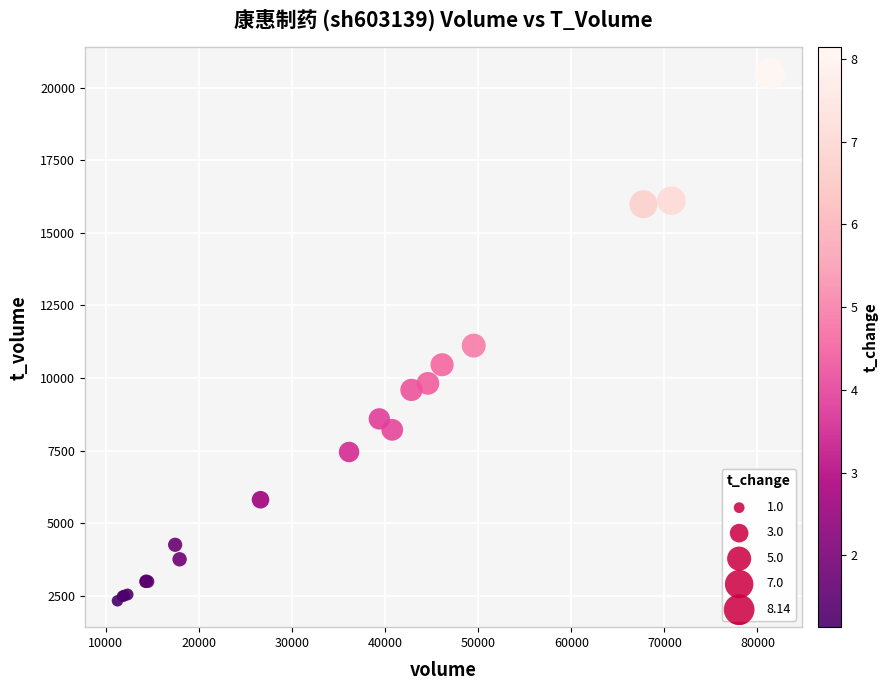

What Y value in the scatter plot is closest to 11404?

11118